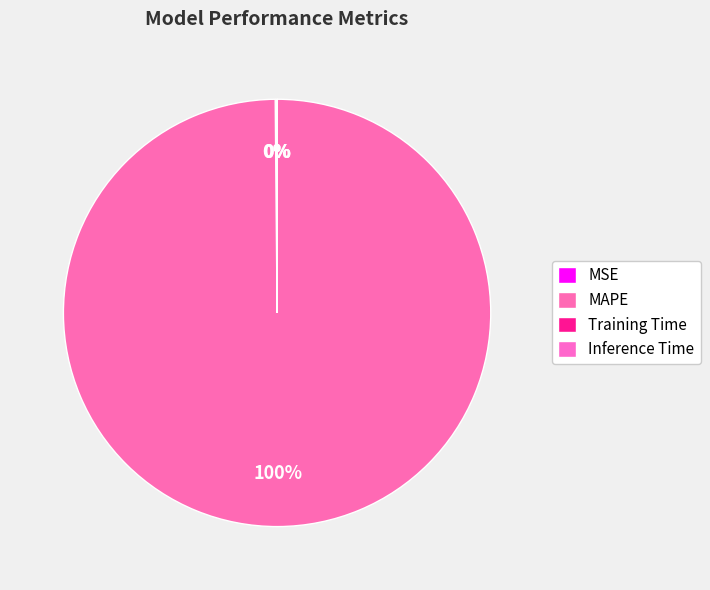

How many slices are in this pie chart?

4